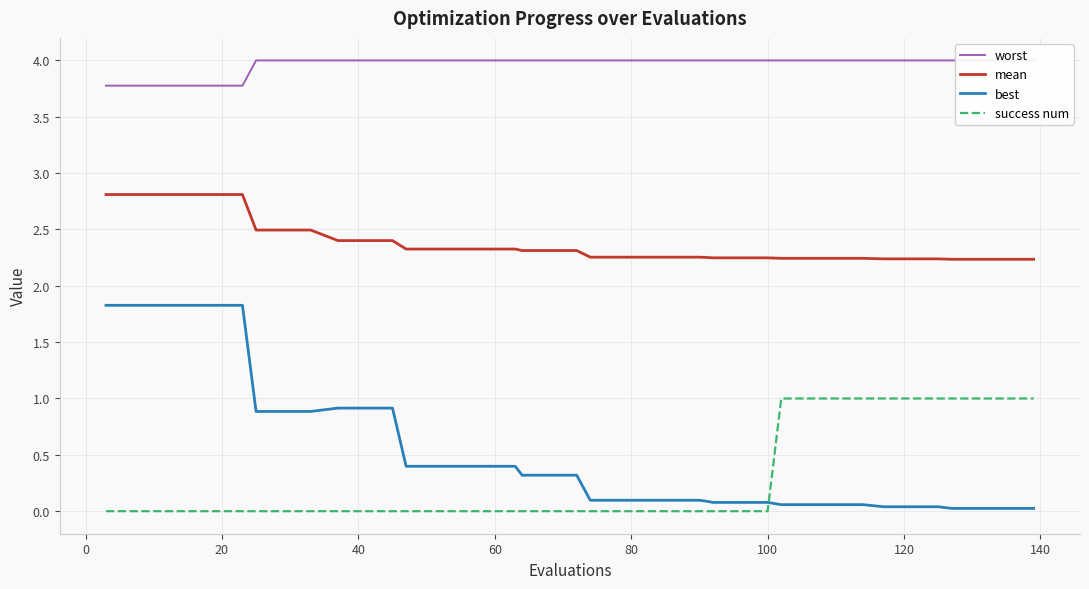

What is the average value of the mean series?

2.4